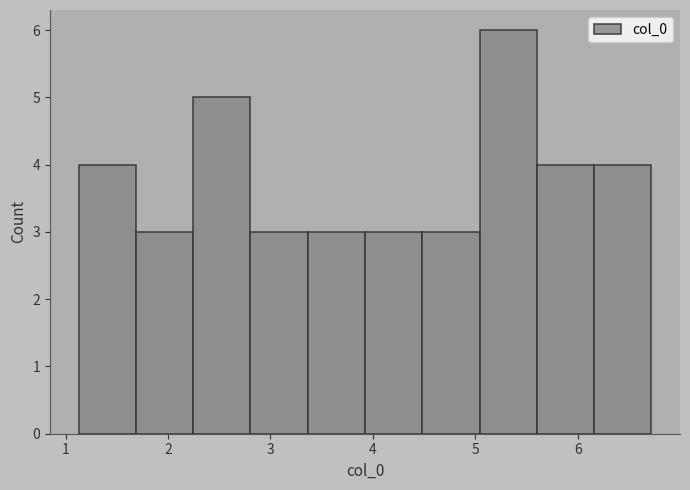

Over which range of the x-axis is the bar tallest?

5.0 to 5.6